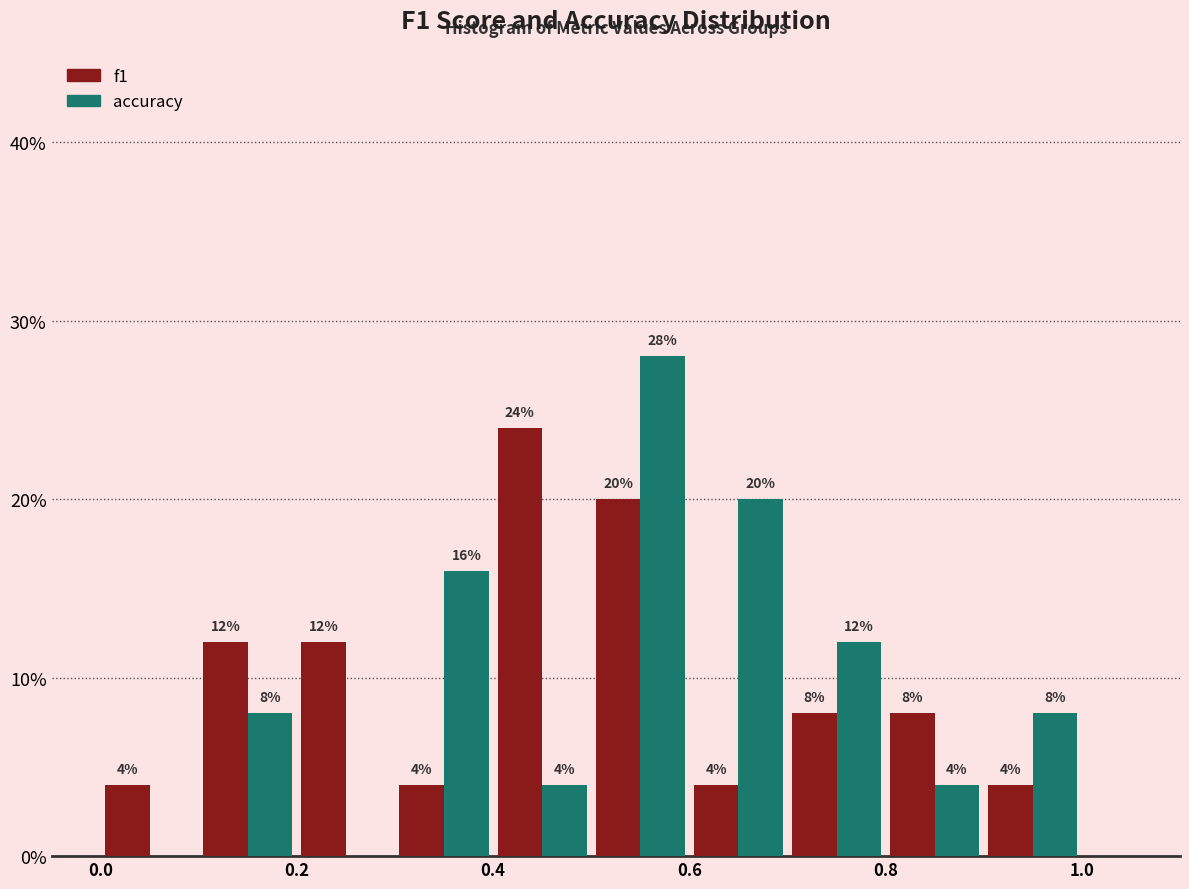

In the f1 series, which range on the x-axis has the tallest bar?

0.4 to 0.5